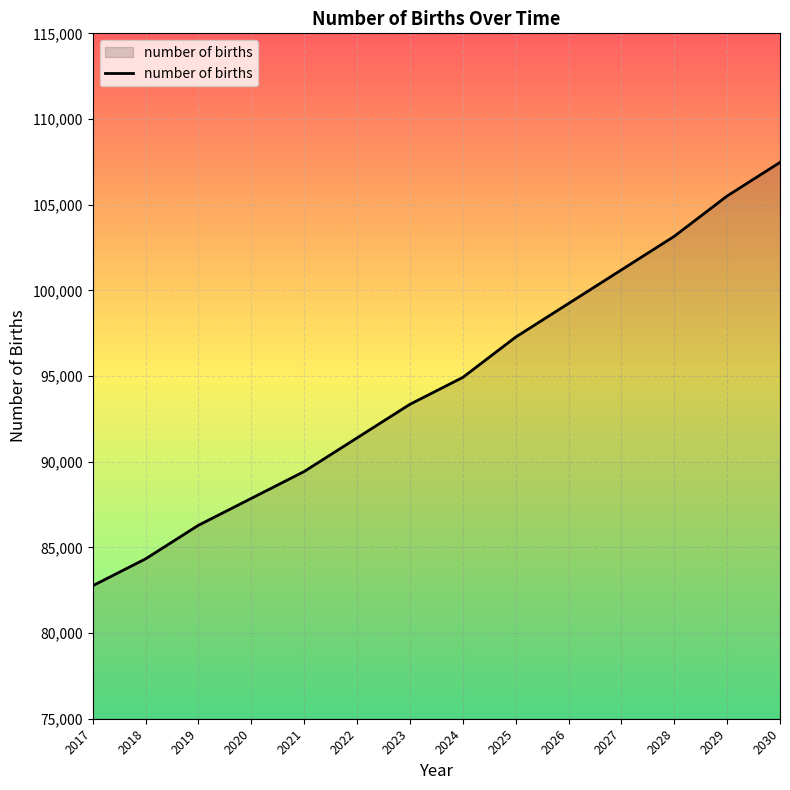

Is it true that the value at 2021 is 21573.7?

False